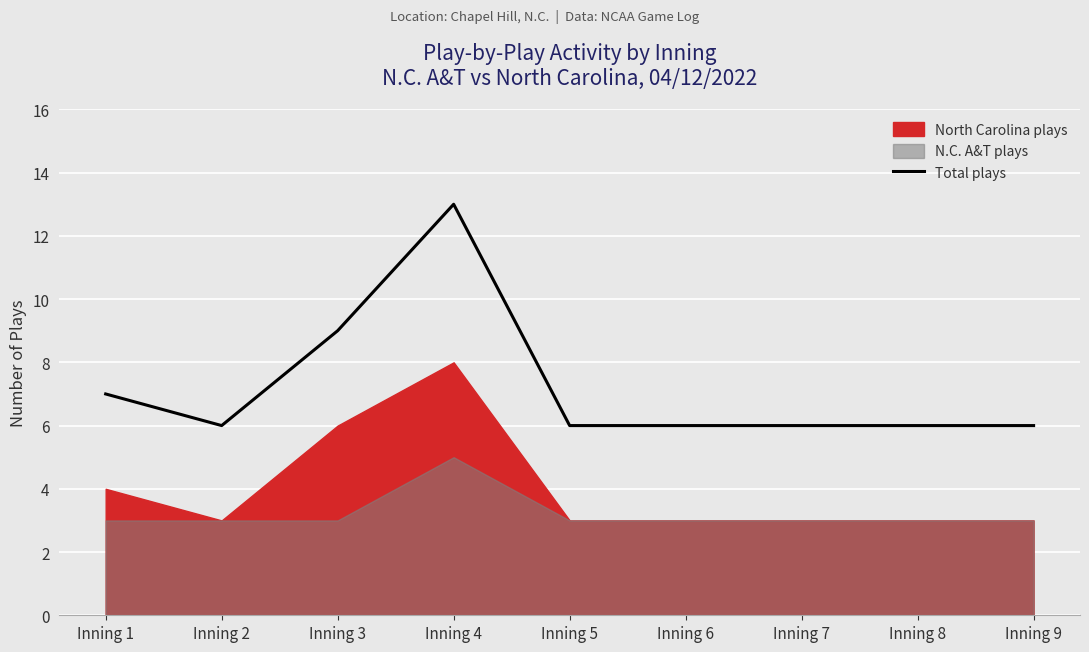

Is it true that the value at Inning 7 is 6?

True